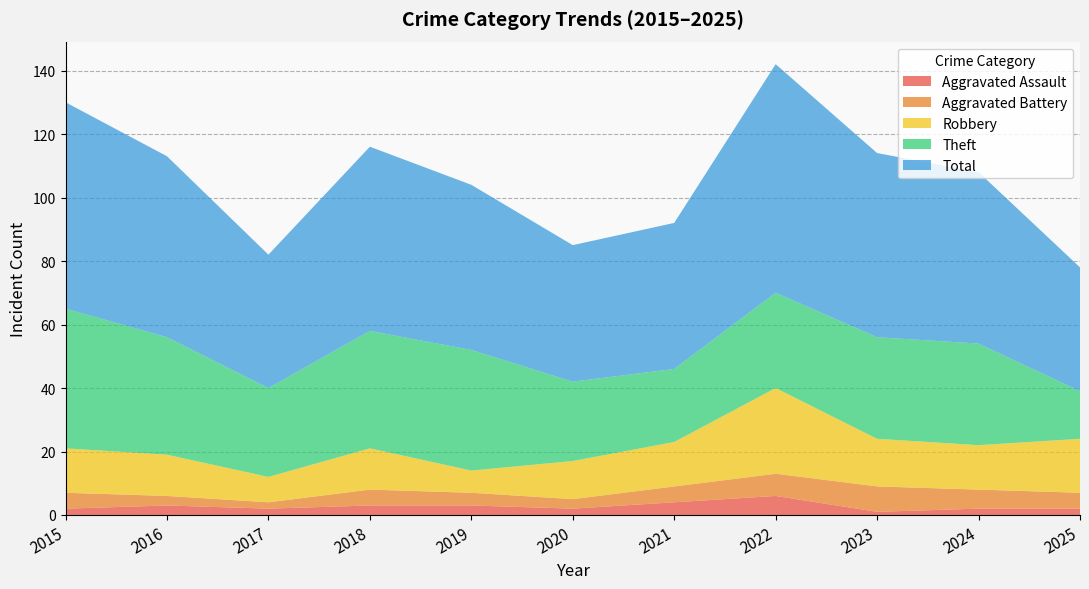

Reading left to right, list all the values displayed in this chart.

Aggravated Assault: 2	3	2	3	3	2	4	6	1	2	2
Aggravated Battery: 5	3	2	5	4	3	5	7	8	6	5
Robbery: 14	13	8	13	7	12	14	27	15	14	17
Theft: 44	37	28	37	38	25	23	30	32	32	15
Total: 65	57	42	58	52	43	46	72	58	54	39